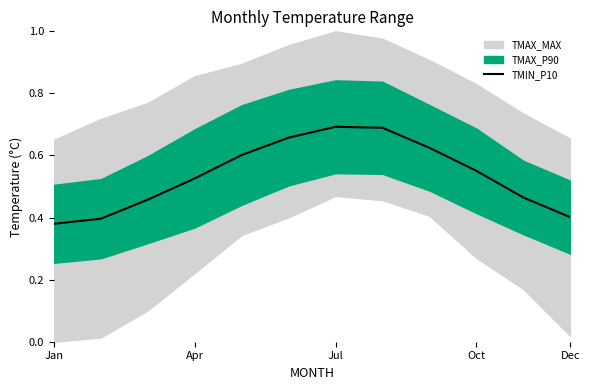

What is the sum of all values?

6.4